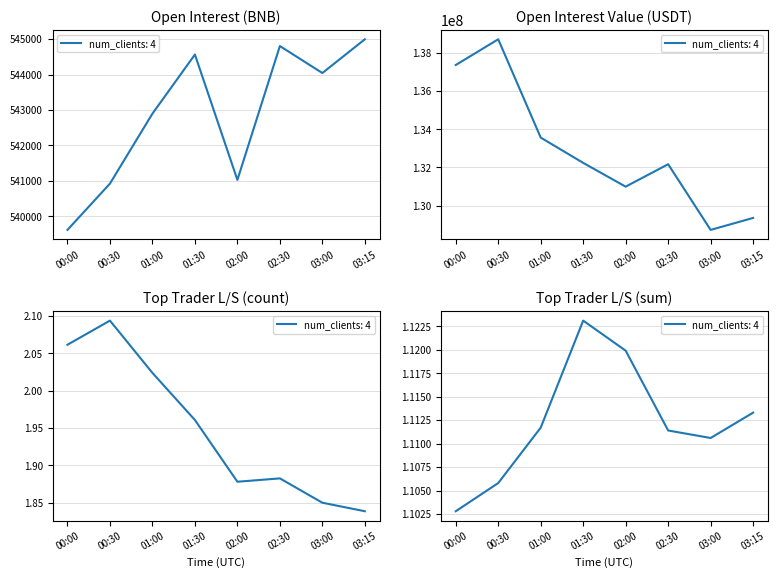

At which label does sum_open_interest_value first exceed 132236340?

00:00